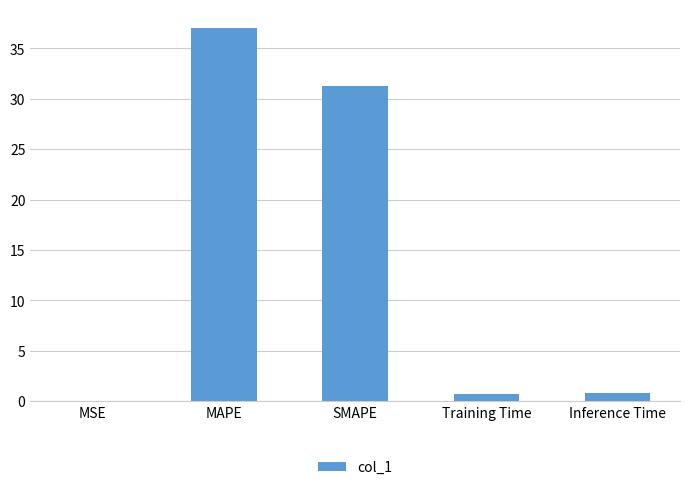

The chart shows a value of 64.6 at MAPE. True or false?

False